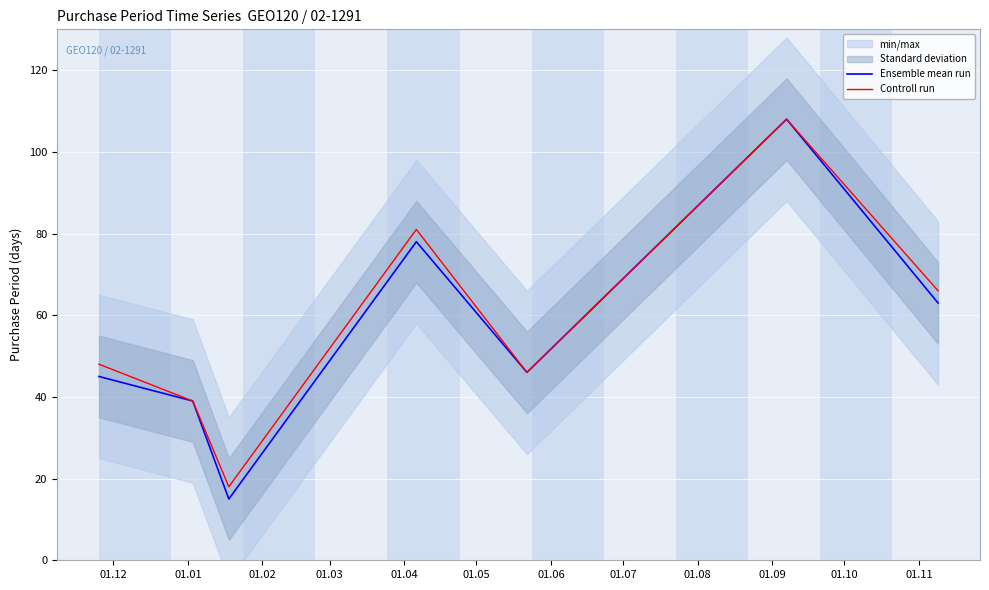

List the series in order of their overall mean, lowest first.

Ensemble mean run, Controll run